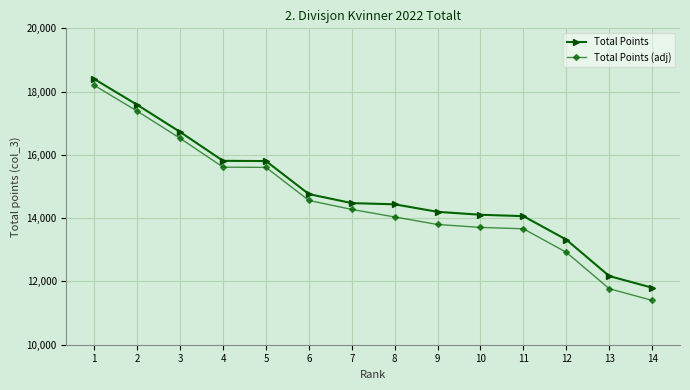

What is the approximate value of Total Points (adj) at 14, to the nearest 100?

11400